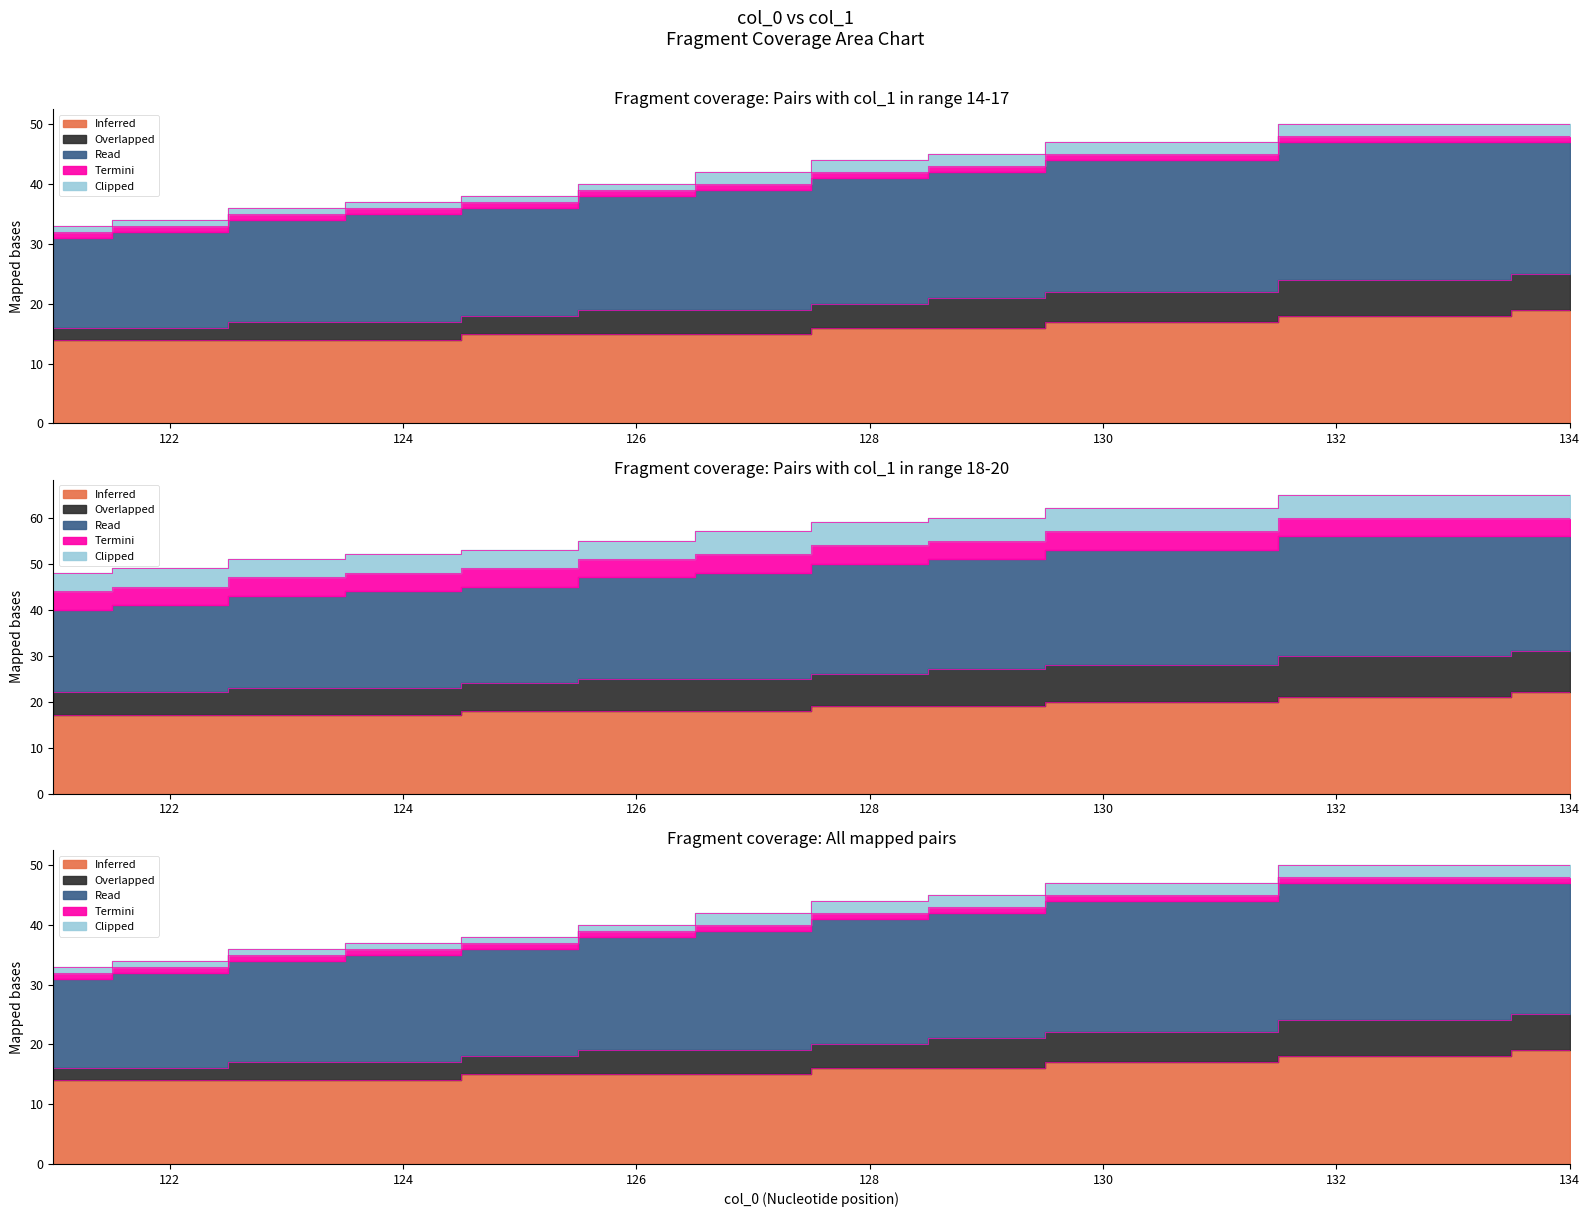

Which series changed the most between 128 and 134?

Overlapped